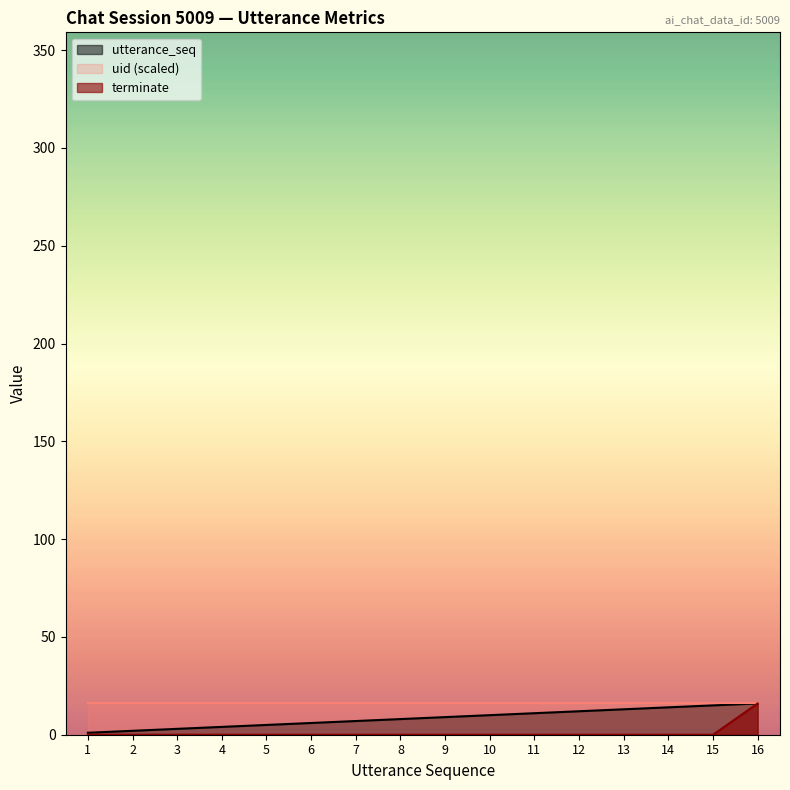

What is the value of the utterance_seq point at the 13th from the left?

13